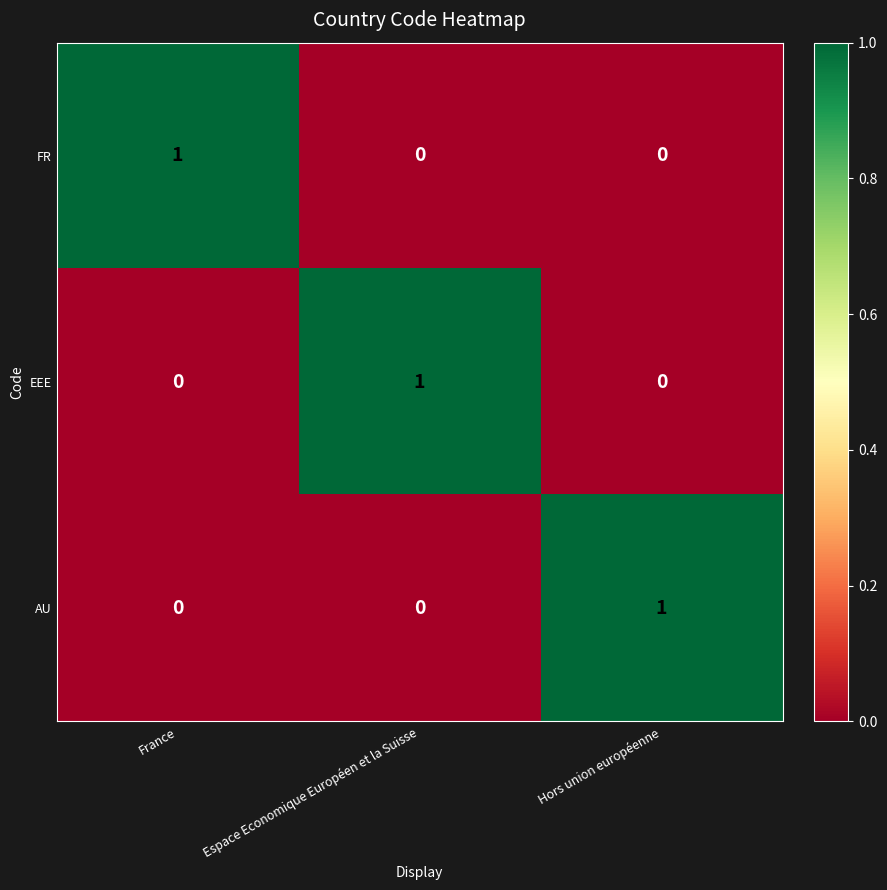

Reading left to right, list all the values displayed in this chart.

FR: 1	0	0
EEE: 0	1	0
AU: 0	0	1